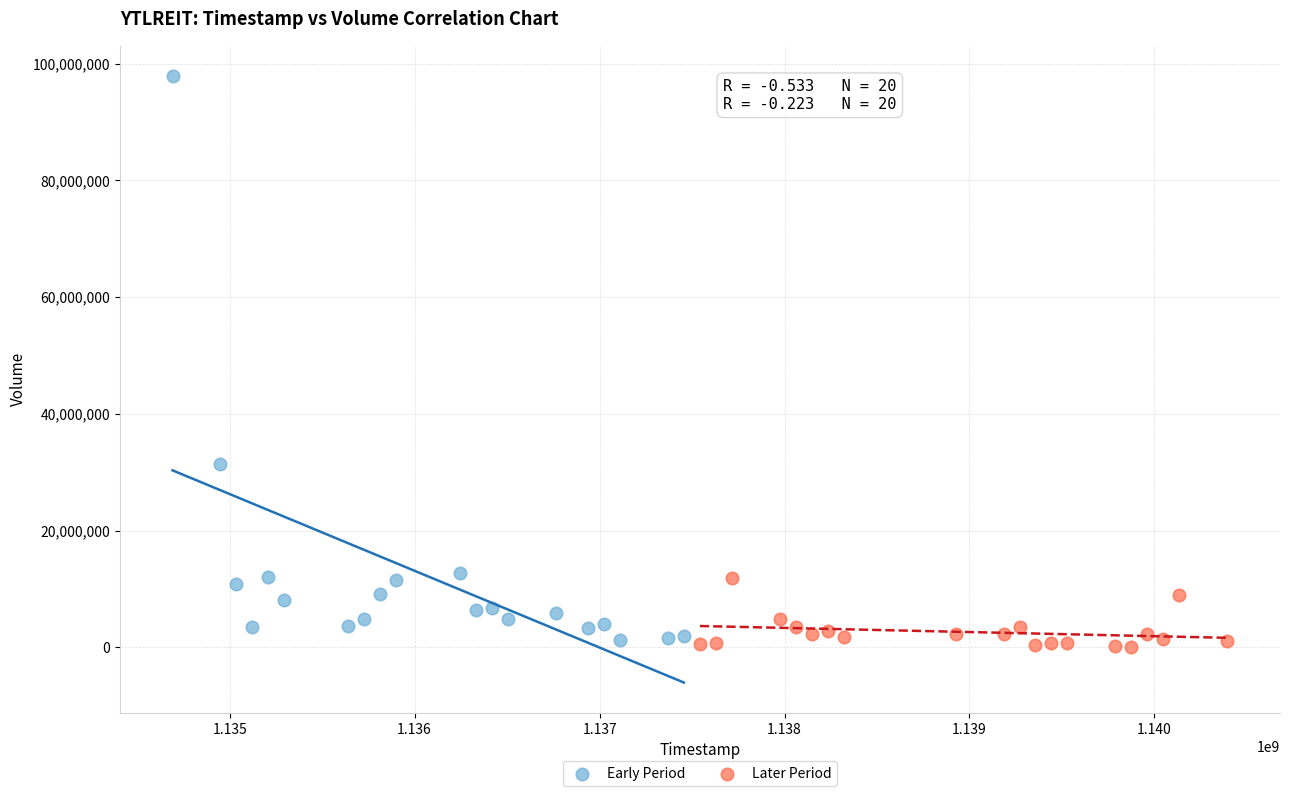

Which series reaches the maximum Y coordinate?

Early Period